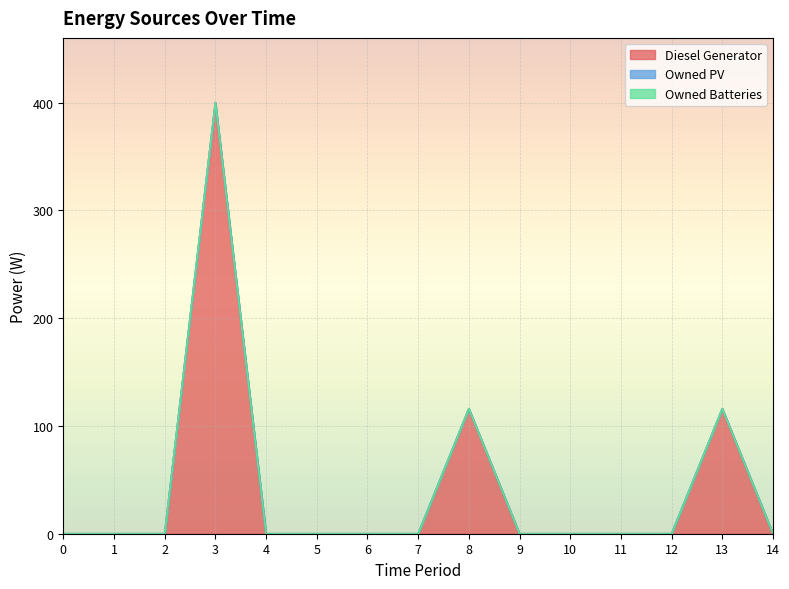

How many lines are shown in the chart?

3